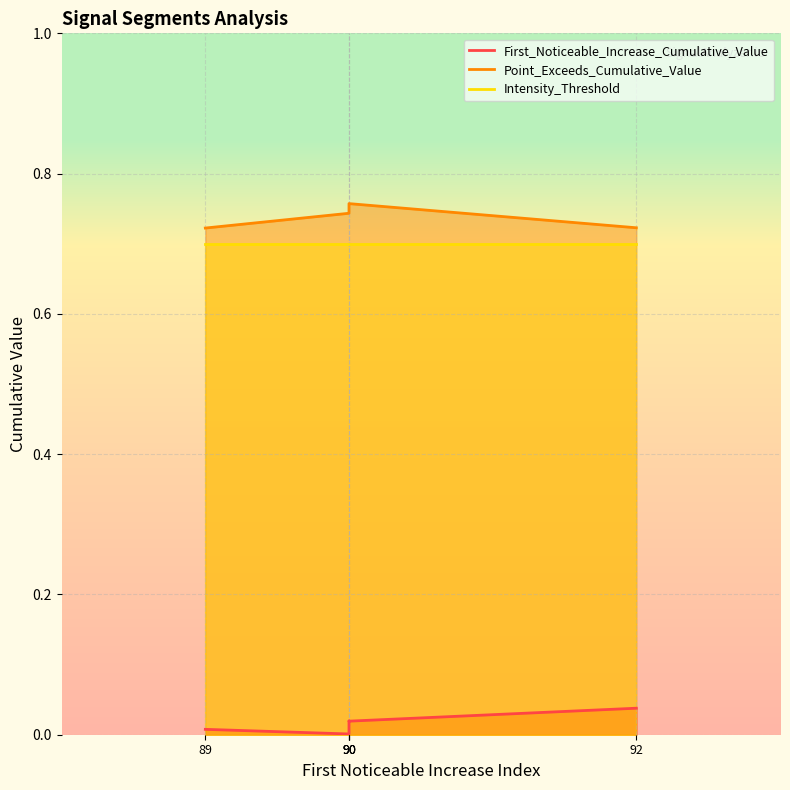

Reading right to left, list all the values displayed in this chart.

First_Noticeable_Increase_Cumulative_Value: 92=0.0	90=0.0	90=0.0	90=0.0	89=0.0
Point_Exceeds_Cumulative_Value: 92=0.7	90=0.8	90=0.8	90=0.7	89=0.7
Intensity_Threshold: 92=0.7	90=0.7	90=0.7	90=0.7	89=0.7